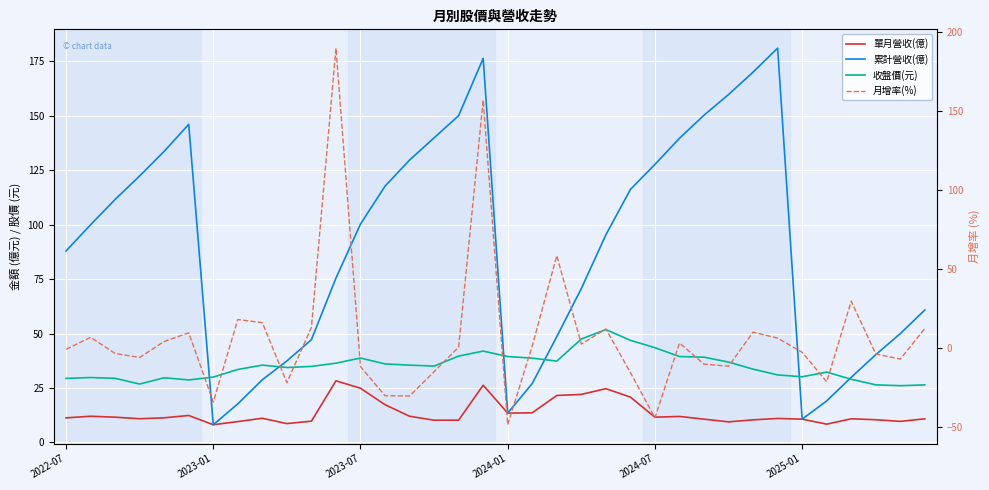

How many values in the 累計營收(億) series exceed 99?

18